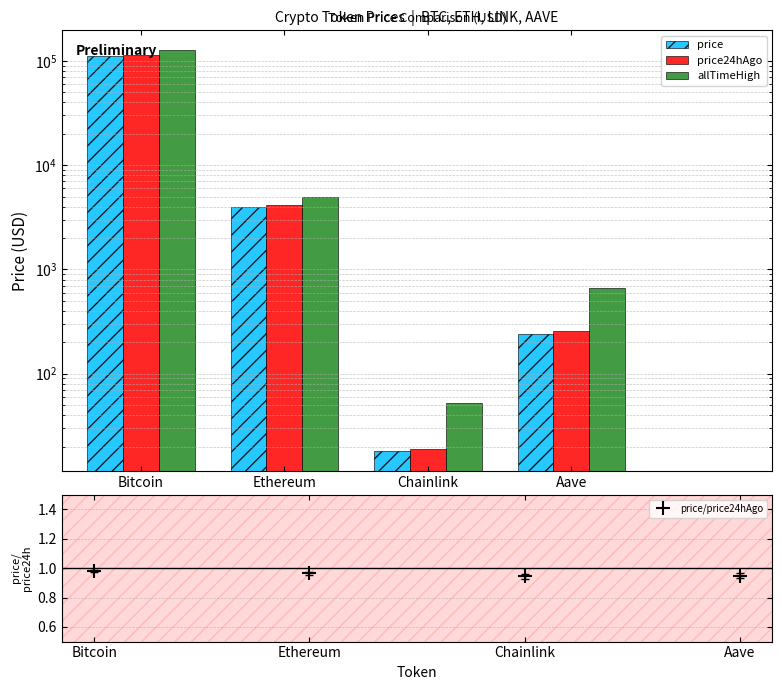

List the labels in order of price value, largest first.

Bitcoin, Ethereum, Aave, Chainlink